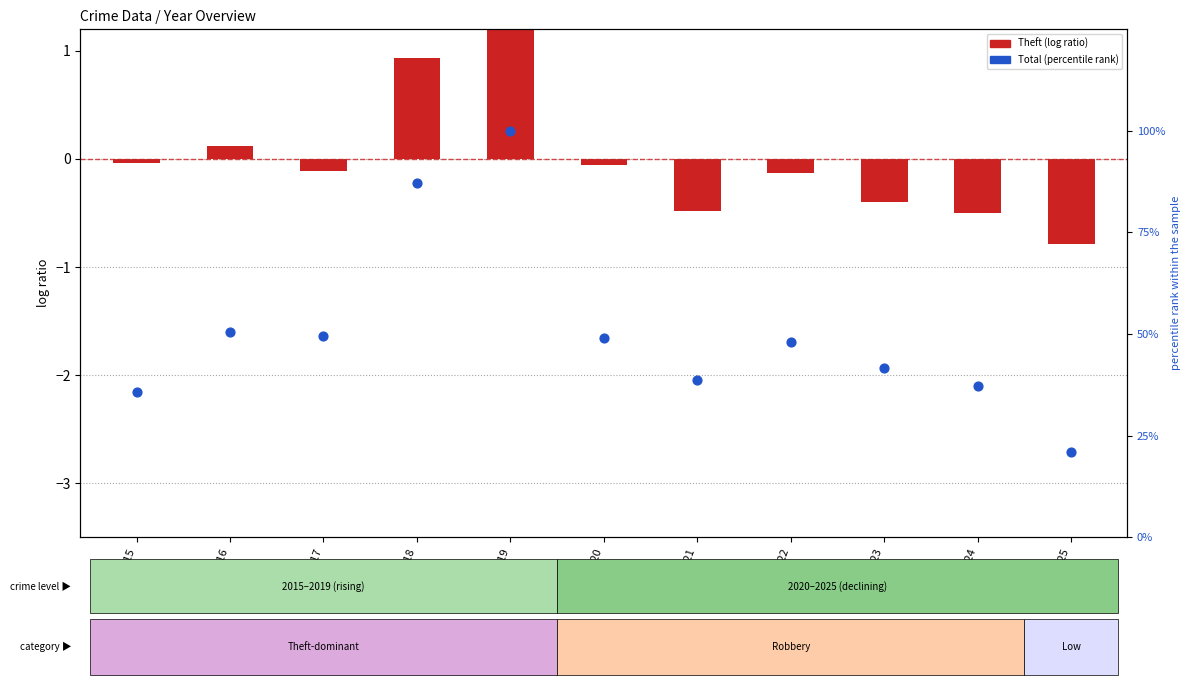

Which series has the largest Y range (max minus min)?

Total (percentile rank)